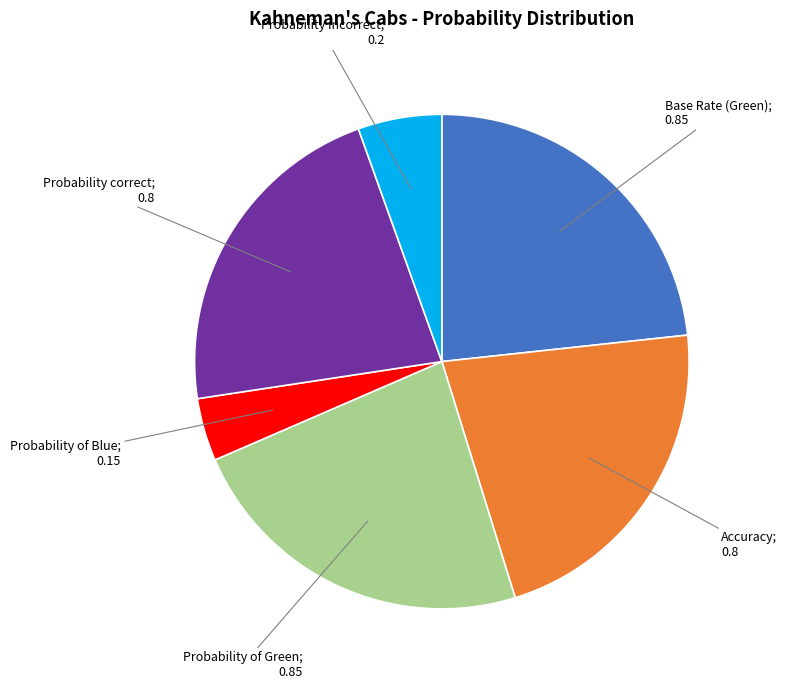

Does any single category account for the majority?

No